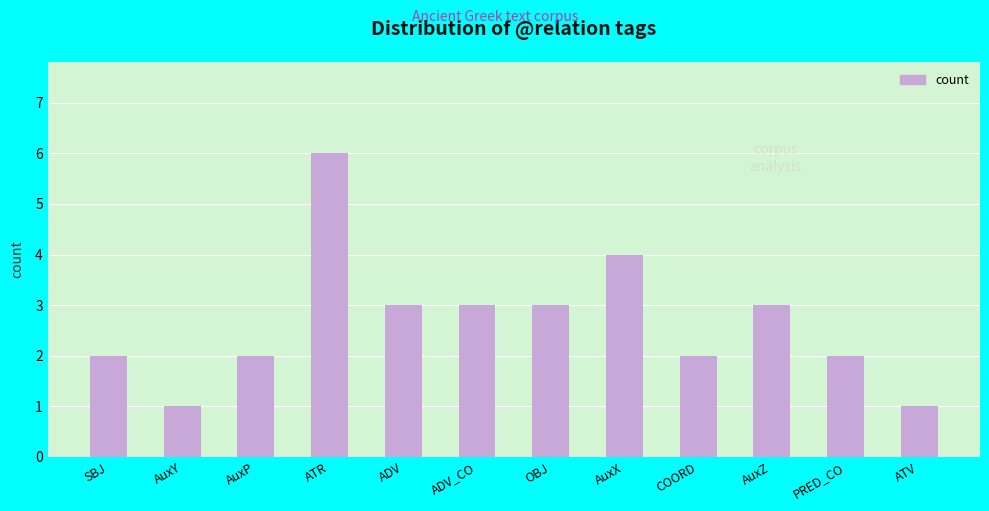

The chart shows a value of 5 at AuxZ. True or false?

False